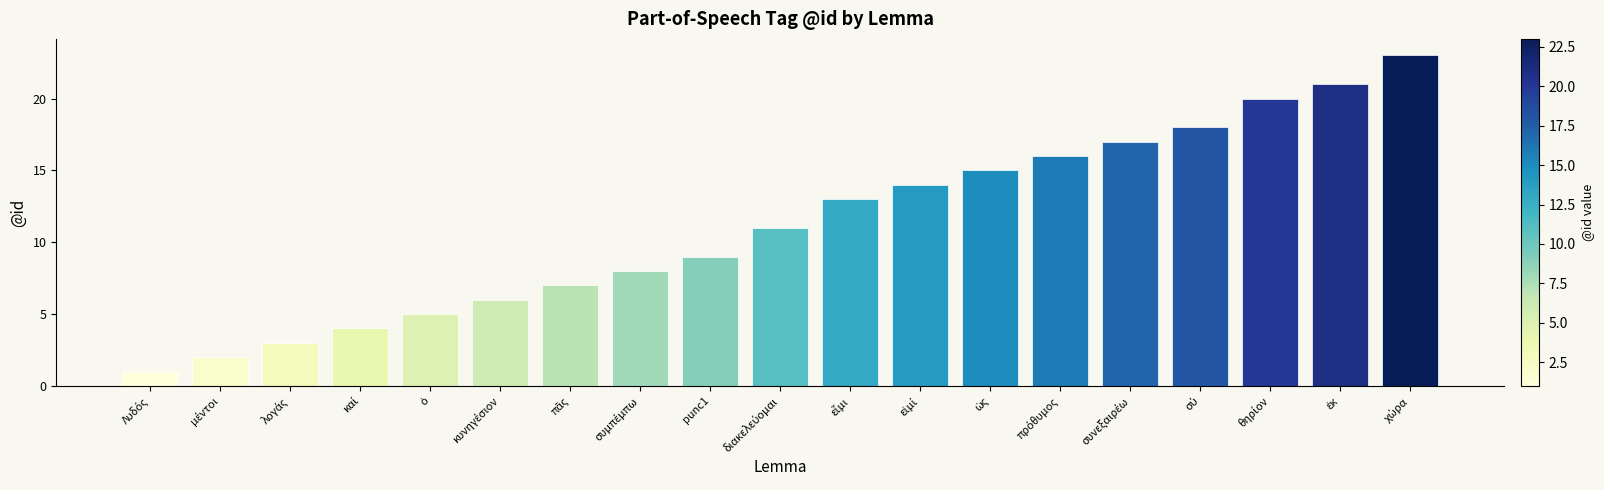

Are the bars horizontal?

No